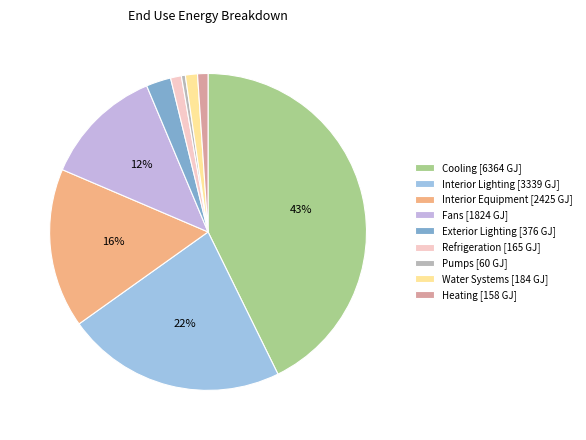

Which category has the biggest portion of the pie?

Cooling